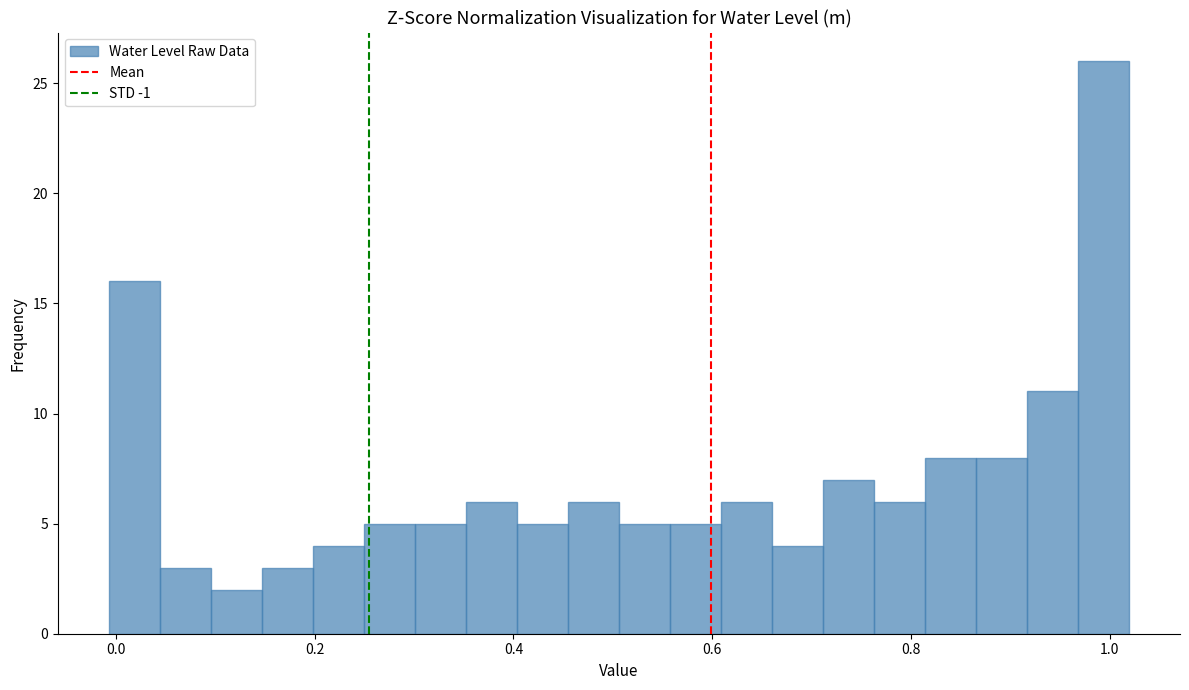

Around what value on the x-axis is the tallest bar? Give the approximate position of its centre, as read against the axis.

1.00